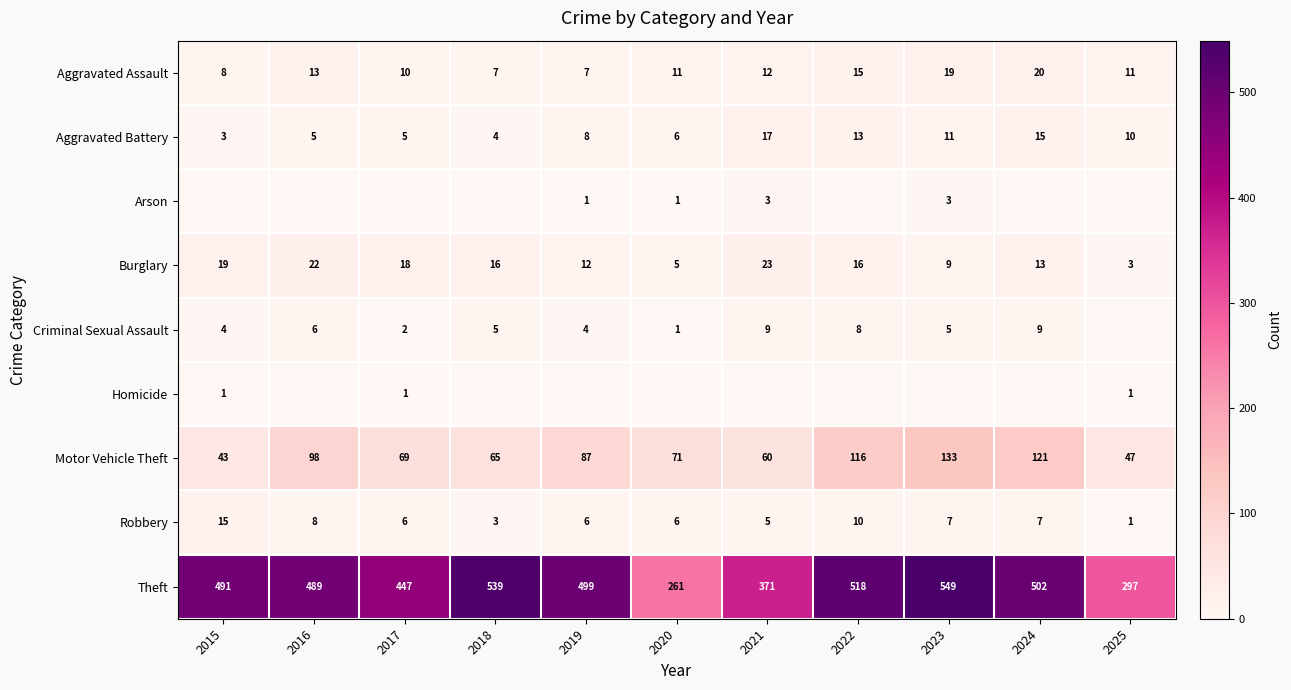

What is the highest value of the Theft series?

549